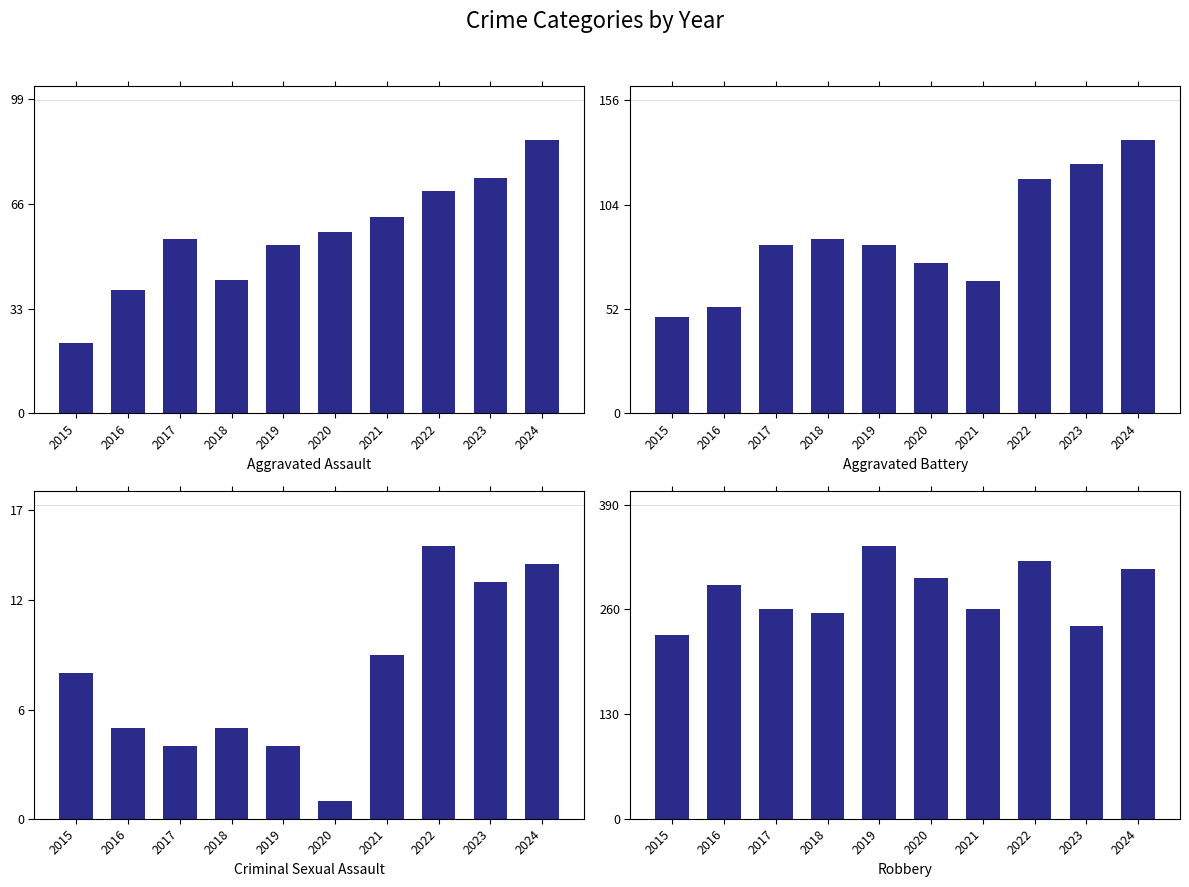

At how many categories does at least one series exceed 97?

10